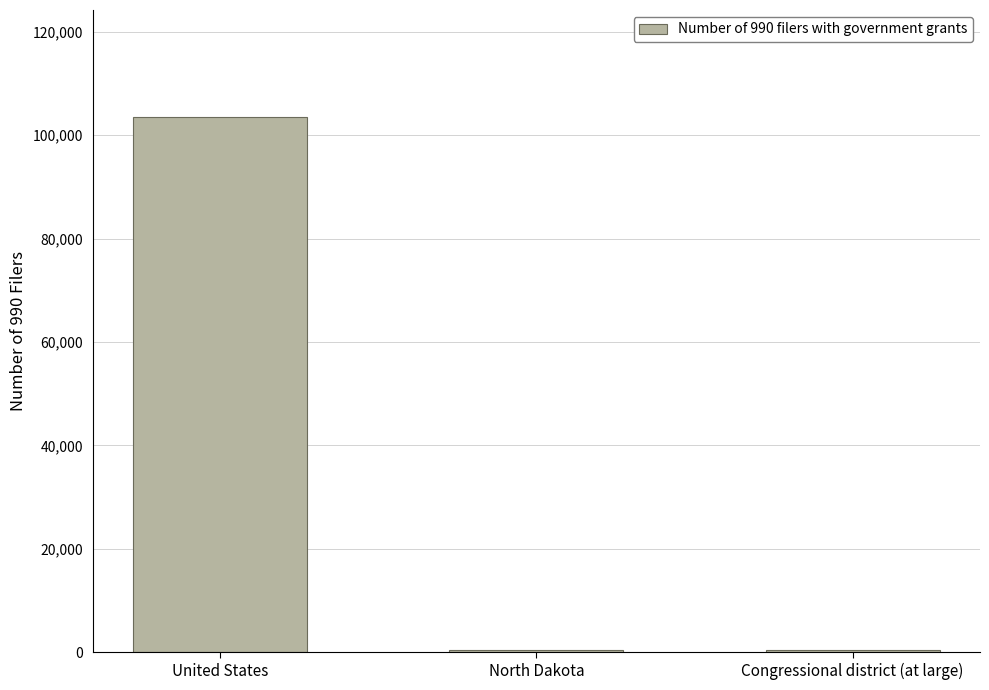

What is the difference between the values at United States and Congressional district (at large)?

103031